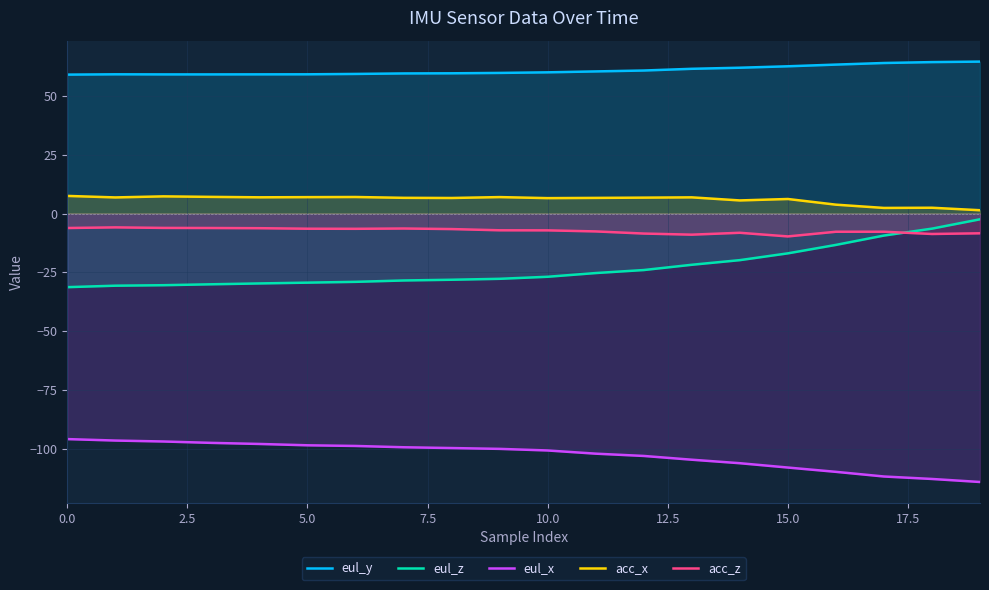

At how many categories does at least one series exceed -31?

20